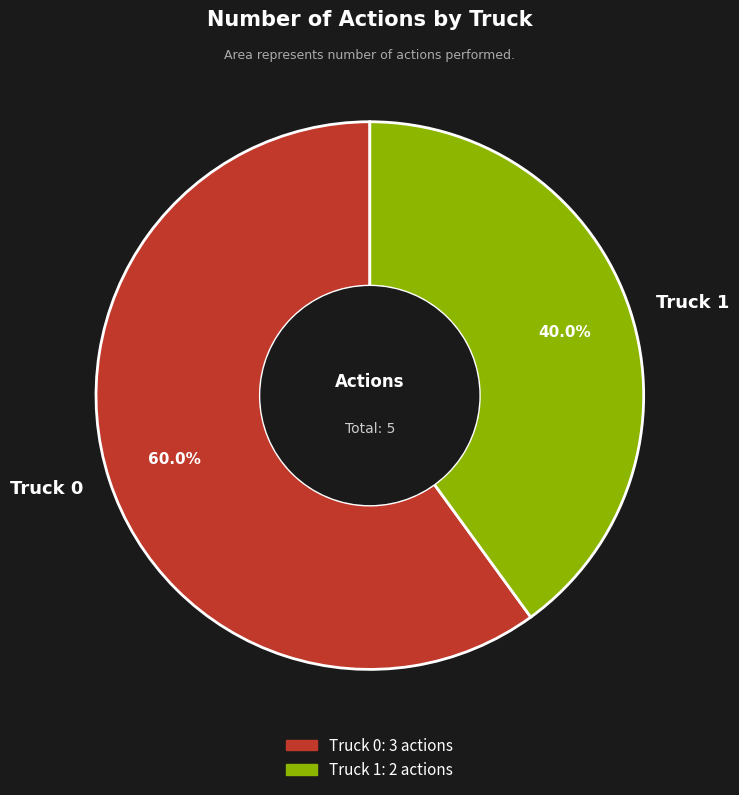

Is the sum of Truck 1 and Truck 0 greater than half?

Yes